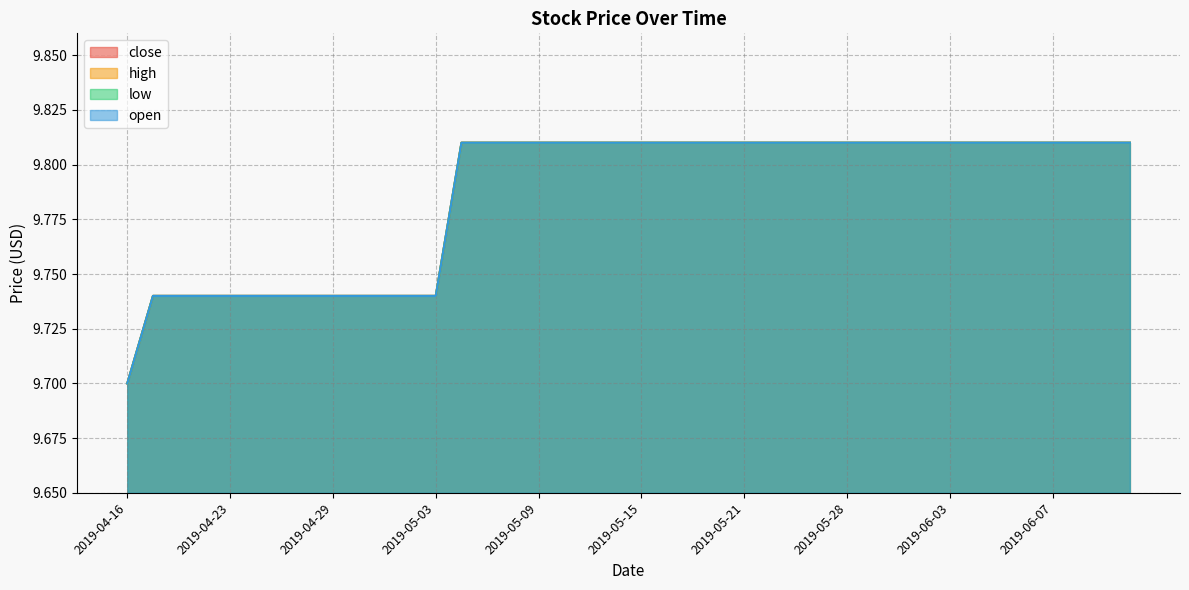

At how many categories does at least one series exceed 9?

40